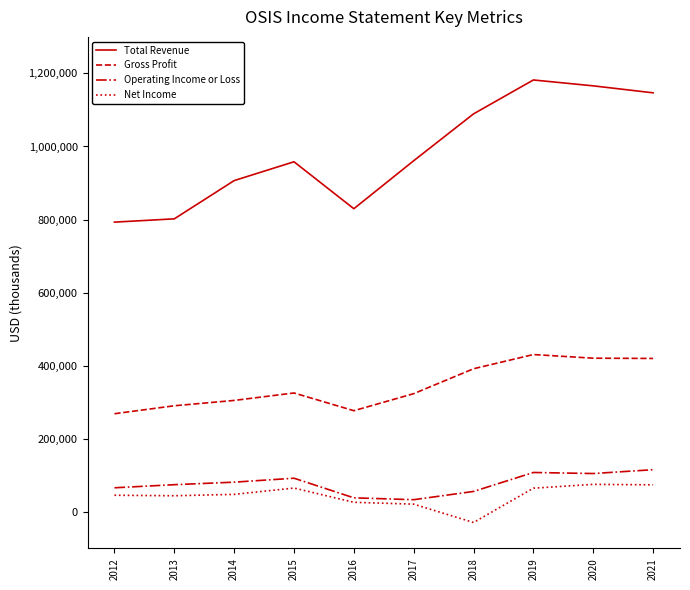

Which series has the largest total across all categories?

Total Revenue